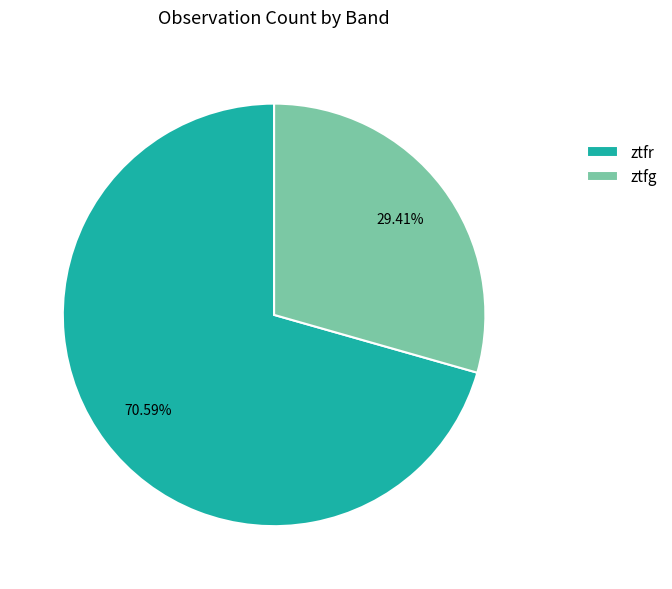

How much of the chart is everything except ztfg?

70.6%